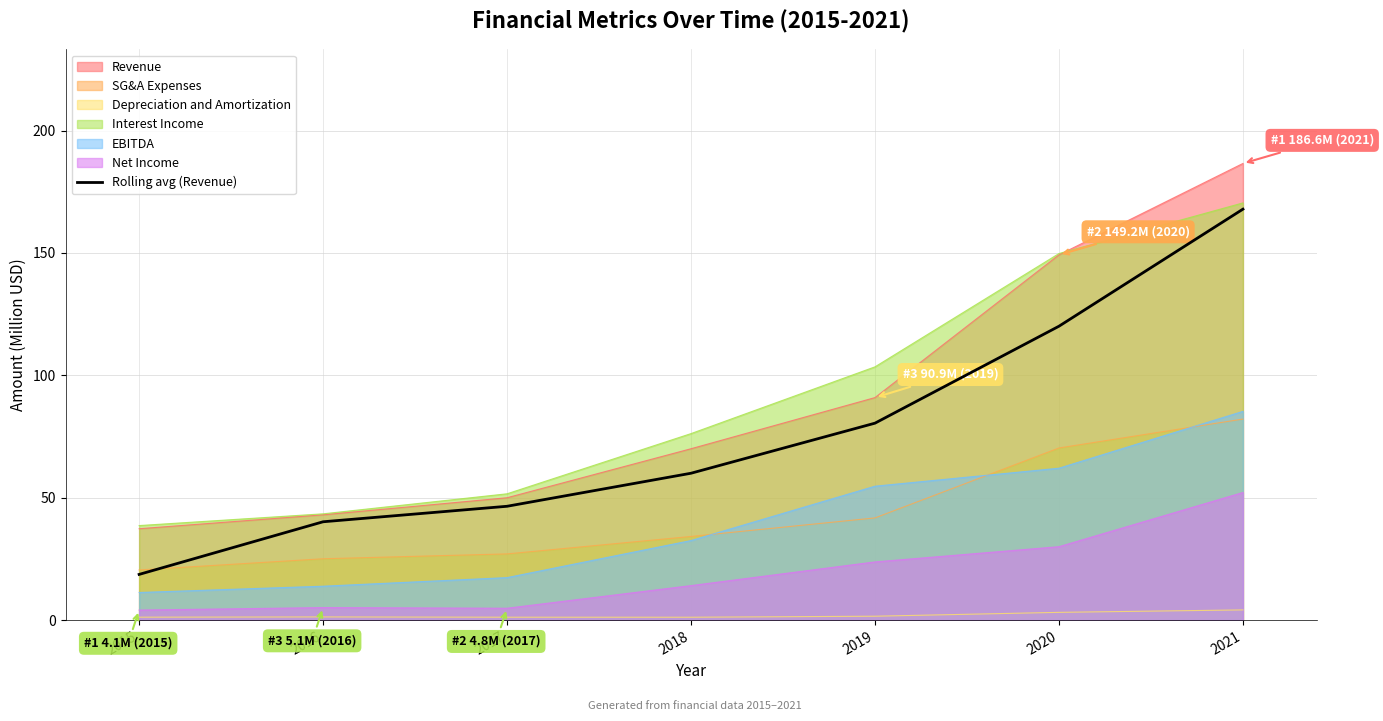

At which label does the data first exceed 59?

2018